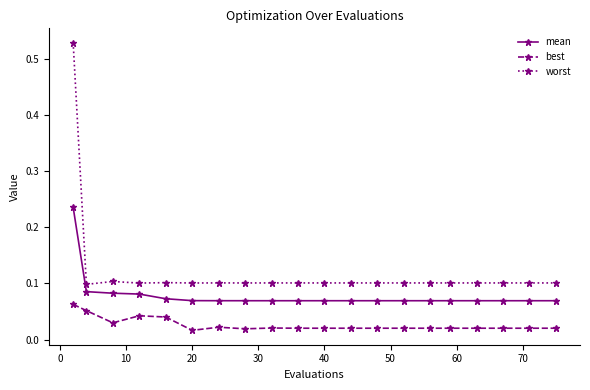

What is the sum of all mean values?

1.6